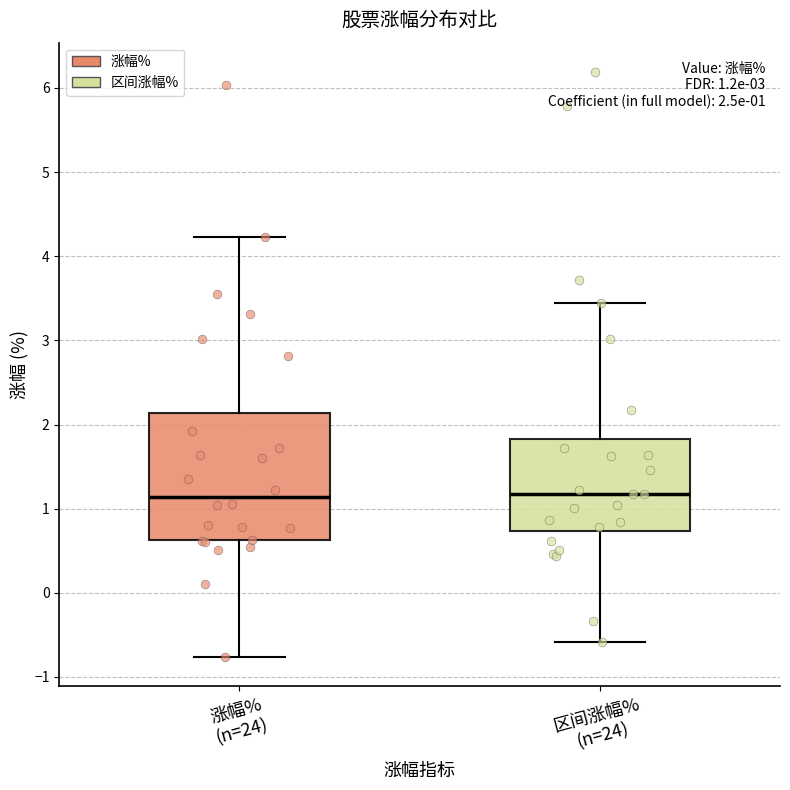

Comparing the boxes themselves (not the whiskers), which one is the tallest?

涨幅% (n=24)